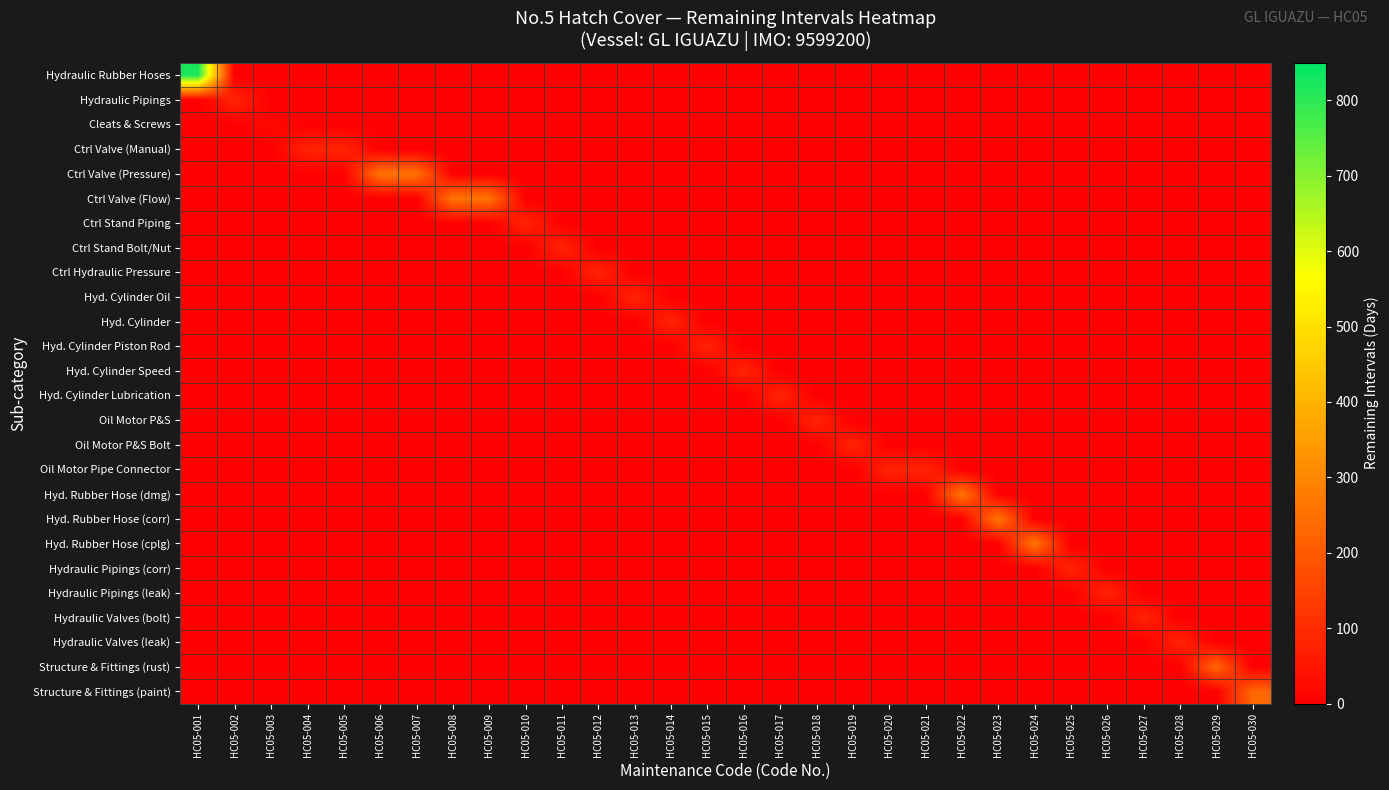

What is the total value across all series at HC05-010?

82